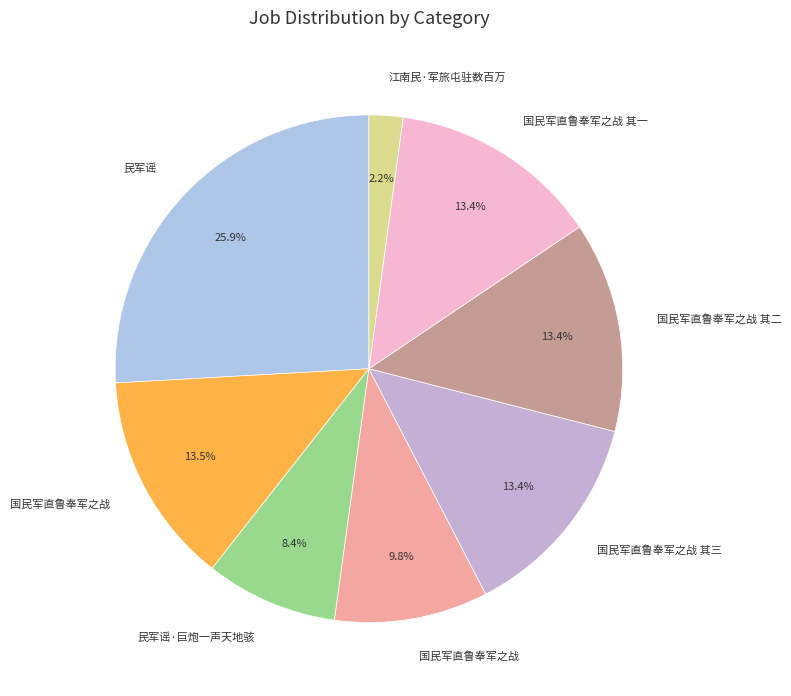

To the nearest percent, what is the average slice percentage?

12%